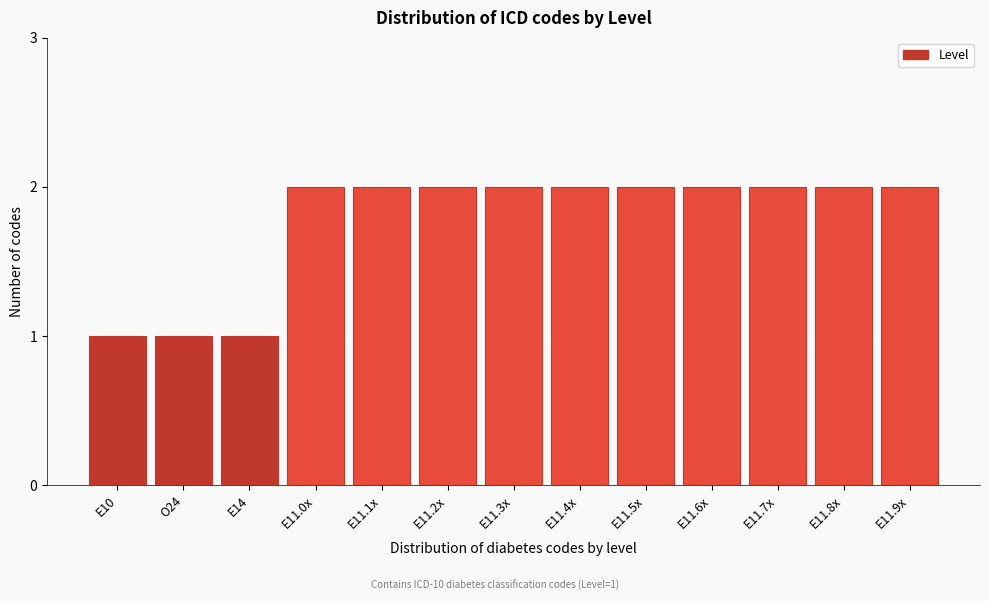

Reading left to right, list all the values displayed in this chart.

E10=1	O24=1	E14=1	E11.0x=2	E11.1x=2	E11.2x=2	E11.3x=2	E11.4x=2	E11.5x=2	E11.6x=2	E11.7x=2	E11.8x=2	E11.9x=2